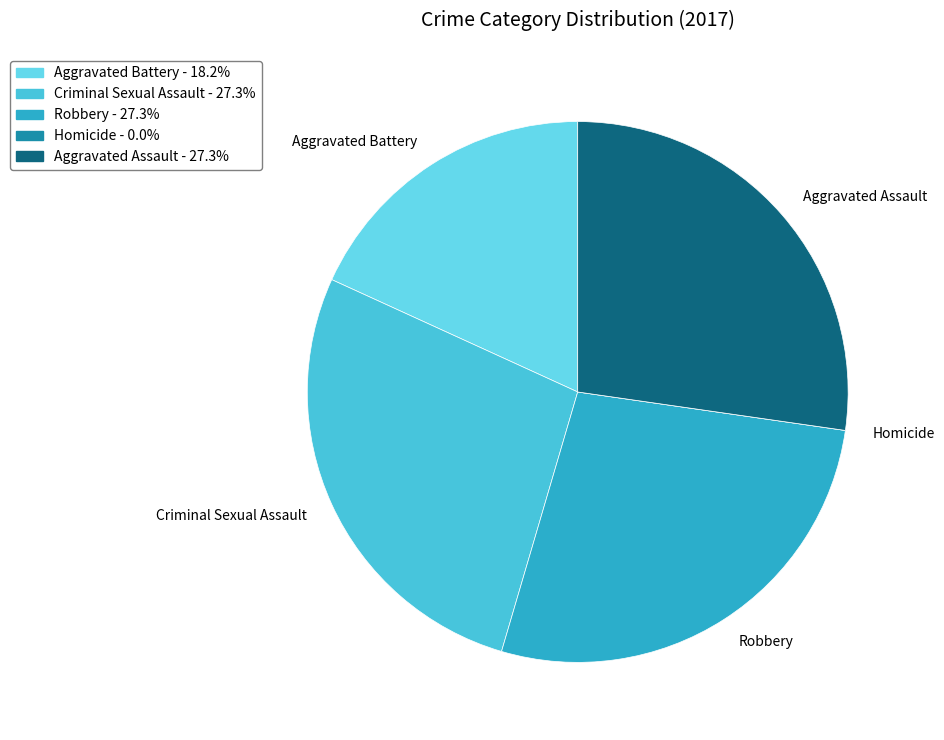

Combined, do Criminal Sexual Assault and Aggravated Assault account for over 50%?

Yes